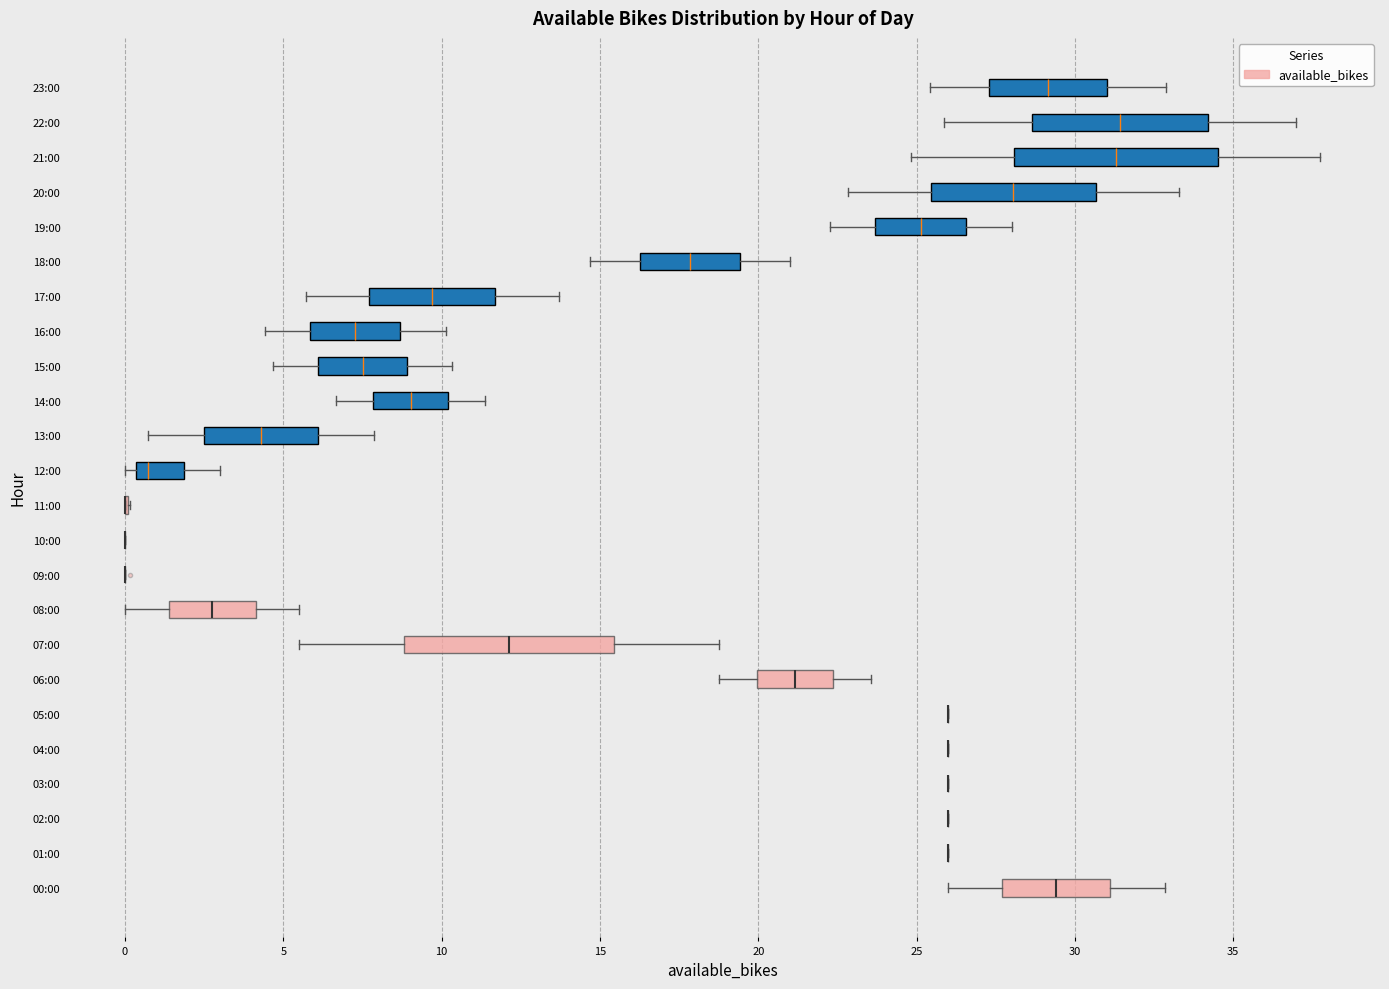

Reading bottom to top, read every box against the x-axis: the position of its median line, the range the box covers, and the ends of its whiskers. The values are not printed on the chart, so give them approximately, as read against the axis.

00:00: median 29.5, box 27.5 to 31.0, whiskers 26.0 to 33.0
01:00: box collapsed to a line at 26.0, whiskers 26.0 to 26.0
02:00: box collapsed to a line at 26.0, whiskers 26.0 to 26.0
03:00: box collapsed to a line at 26.0, whiskers 26.0 to 26.0
04:00: box collapsed to a line at 26.0, whiskers 26.0 to 26.0
05:00: box collapsed to a line at 26.0, whiskers 26.0 to 26.0
06:00: median 21.0, box 20.0 to 22.5, whiskers 19.0 to 23.5
07:00: median 12.0, box 9.0 to 15.5, whiskers 5.5 to 19.0
08:00: median 3.0, box 1.5 to 4.0, whiskers 0.0 to 5.5
09:00: box collapsed to a line at 0.0, whiskers 0.0 to 0.0
10:00: box collapsed to a line at 0.0, whiskers 0.0 to 0.0
11:00: box collapsed to a line at 0.0, whiskers 0.0 to 0.0
12:00: median 0.5 (just right of the box's left edge), box 0.5 to 2.0, whiskers 0.0 to 3.0
13:00: median 4.5, box 2.5 to 6.0, whiskers 0.5 to 8.0
14:00: median 9.0, box 8.0 to 10.0, whiskers 6.5 to 11.5
15:00: median 7.5, box 6.0 to 9.0, whiskers 4.5 to 10.5
16:00: median 7.5, box 6.0 to 8.5, whiskers 4.5 to 10.0
17:00: median 9.5, box 7.5 to 11.5, whiskers 5.5 to 13.5
18:00: median 18.0, box 16.5 to 19.5, whiskers 14.5 to 21.0
19:00: median 25.0, box 23.5 to 26.5, whiskers 22.5 to 28.0
20:00: median 28.0, box 25.5 to 30.5, whiskers 23.0 to 33.5
21:00: median 31.5, box 28.0 to 34.5, whiskers 25.0 to 38.0
22:00: median 31.5, box 28.5 to 34.0, whiskers 26.0 to 37.0
23:00: median 29.0, box 27.5 to 31.0, whiskers 25.5 to 33.0